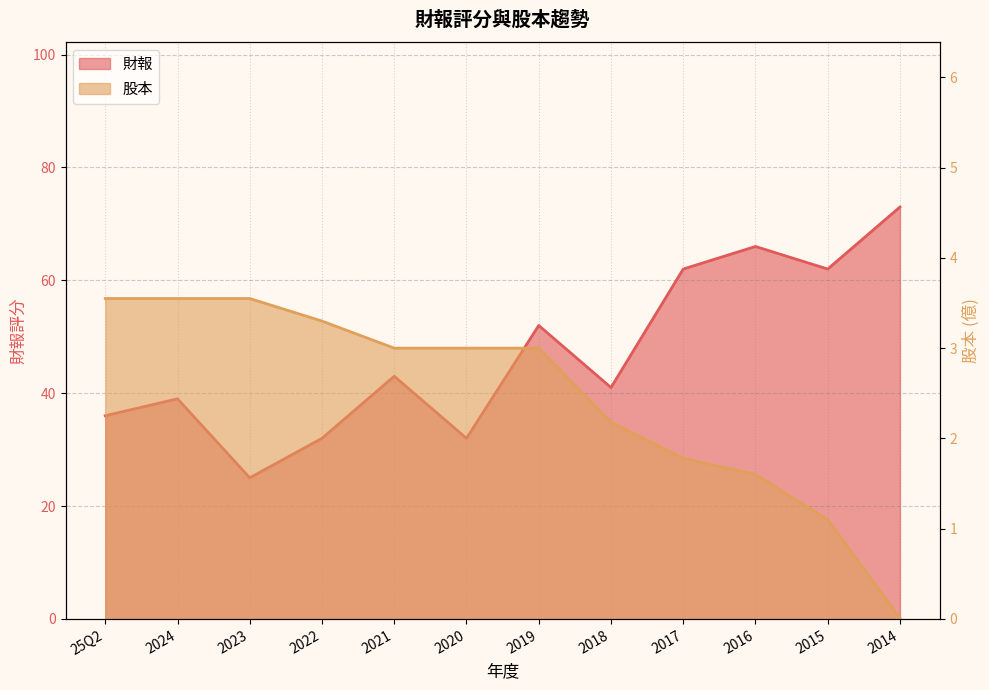

Reading left to right, extract all data points from this chart.

財報: 36.0	39.0	25.0	32.0	43.0	32.0	52.0	41.0	62.0	66.0	62.0	73.0
股本: 3.5	3.5	3.5	3.3	3.0	3.0	3.0	2.2	1.8	1.6	1.1	0.0